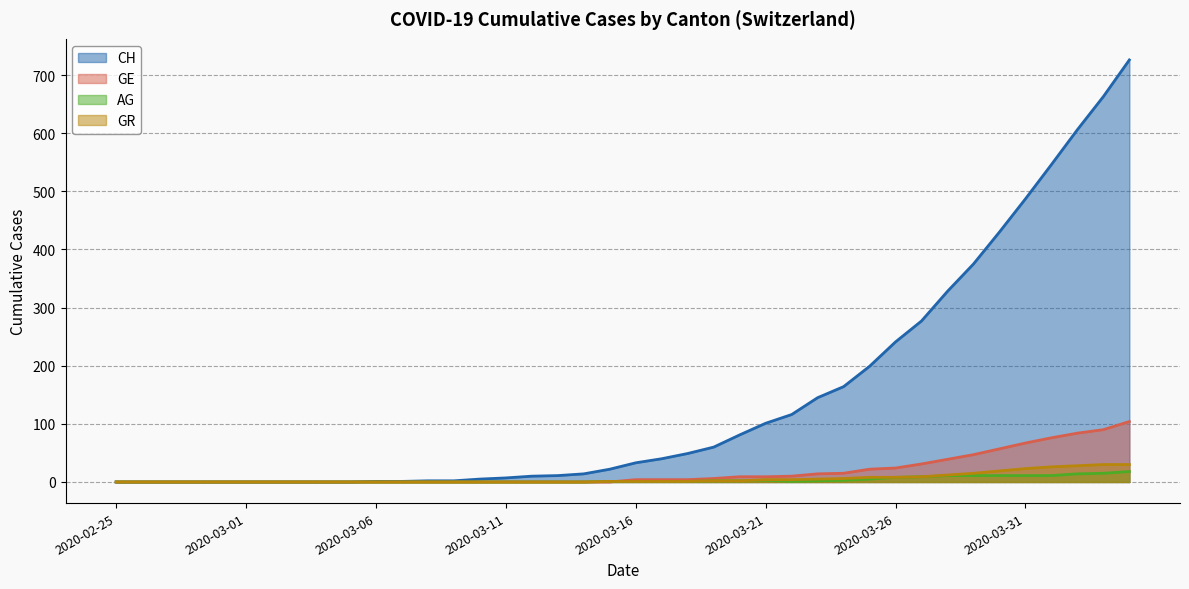

Rank the categories by AG value from lowest to highest.

2020-02-25, 2020-02-26, 2020-02-27, 2020-02-28, 2020-02-29, 2020-03-01, 2020-03-02, 2020-03-03, 2020-03-04, 2020-03-05, 2020-03-06, 2020-03-07, 2020-03-08, 2020-03-09, 2020-03-10, 2020-03-11, 2020-03-12, 2020-03-13, 2020-03-14, 2020-03-15, 2020-03-16, 2020-03-17, 2020-03-18, 2020-03-22, 2020-03-19, 2020-03-20, 2020-03-23, 2020-03-21, 2020-03-24, 2020-03-25, 2020-03-26, 2020-03-27, 2020-03-28, 2020-03-29, 2020-03-30, 2020-03-31, 2020-04-01, 2020-04-02, 2020-04-03, 2020-04-04